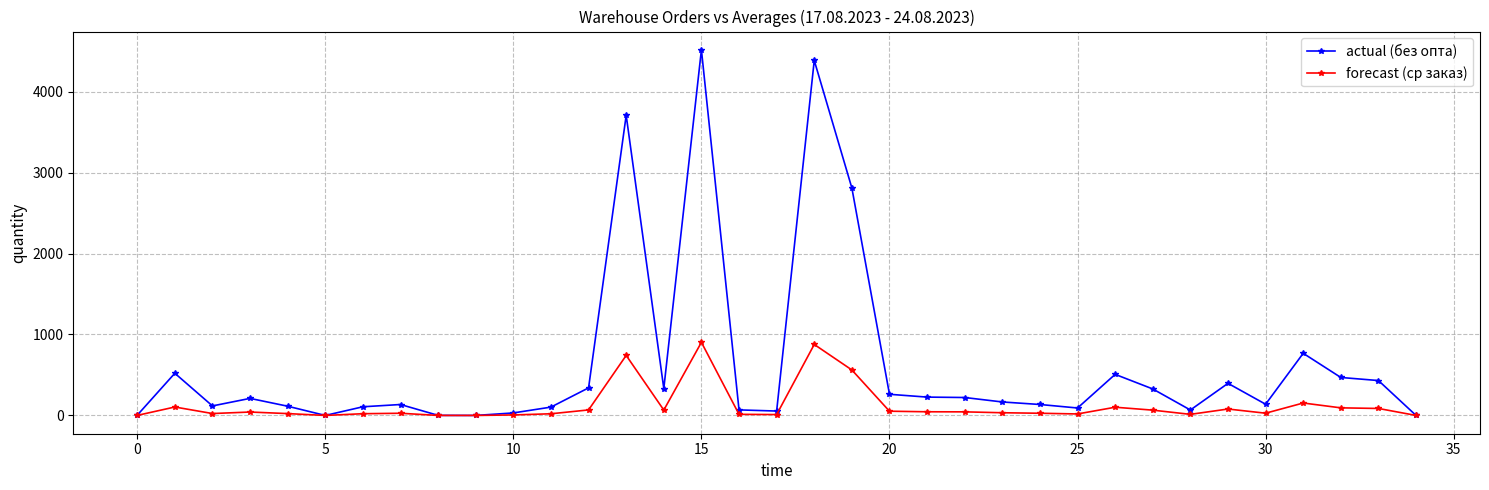

How many lines are shown in the chart?

2